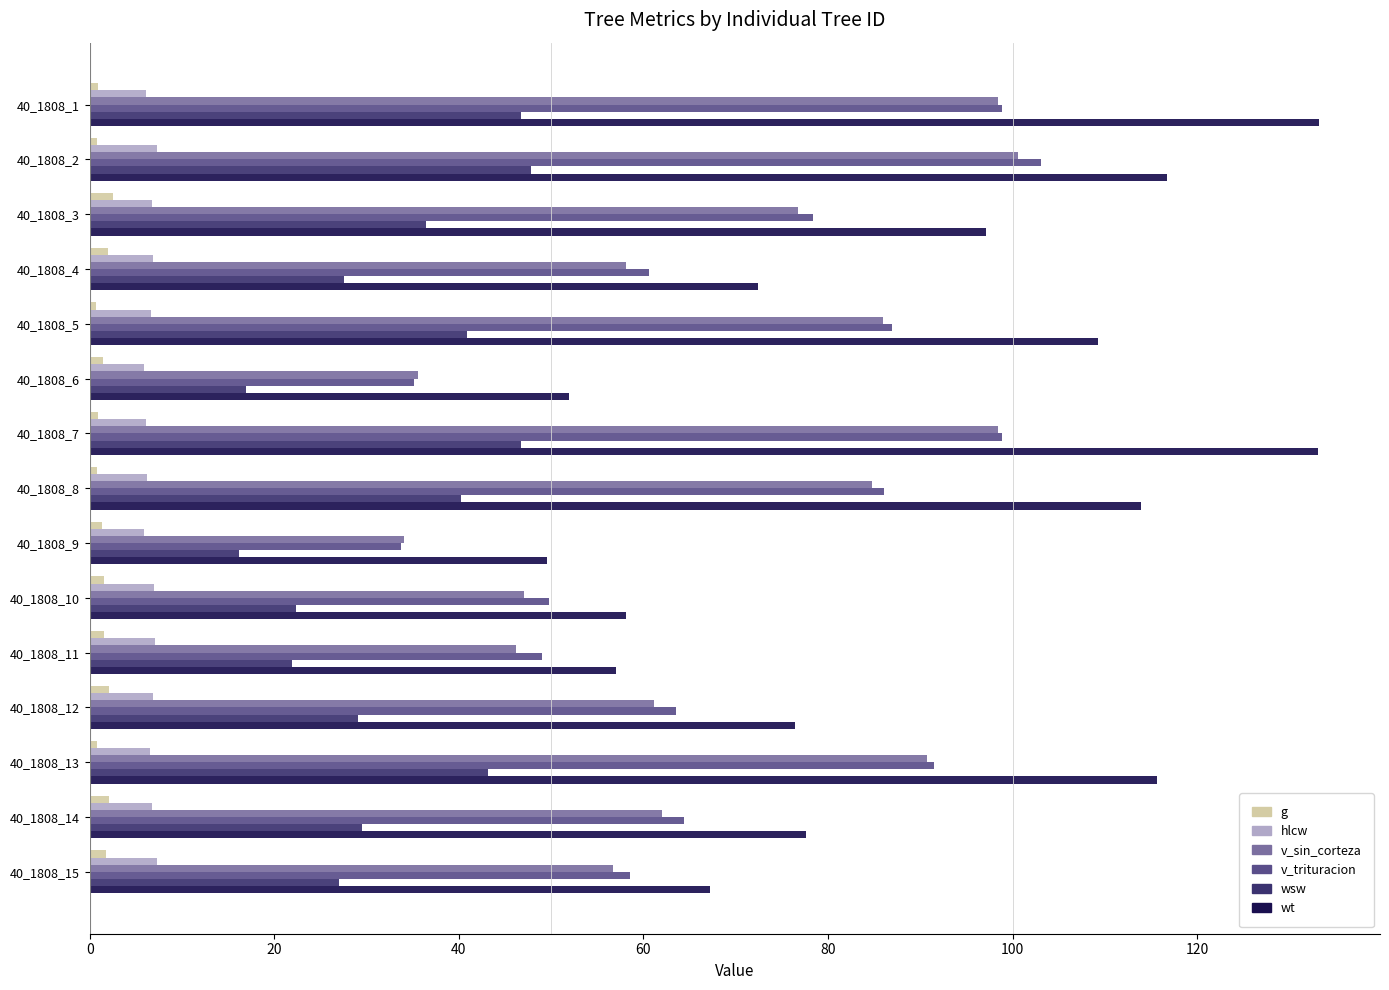

Which series has the widest spread of values?

wt